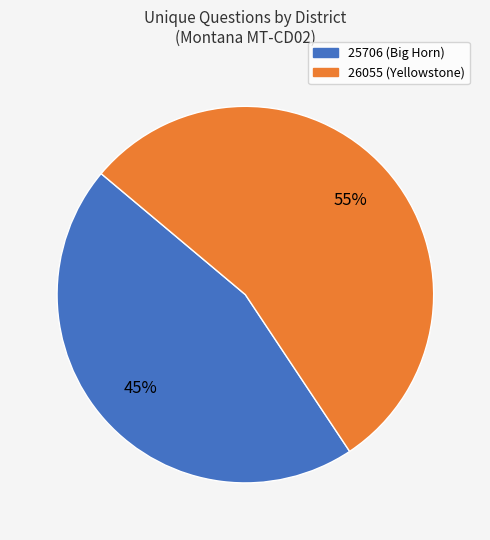

Which category has the smallest portion of the pie?

25706 (Big Horn)